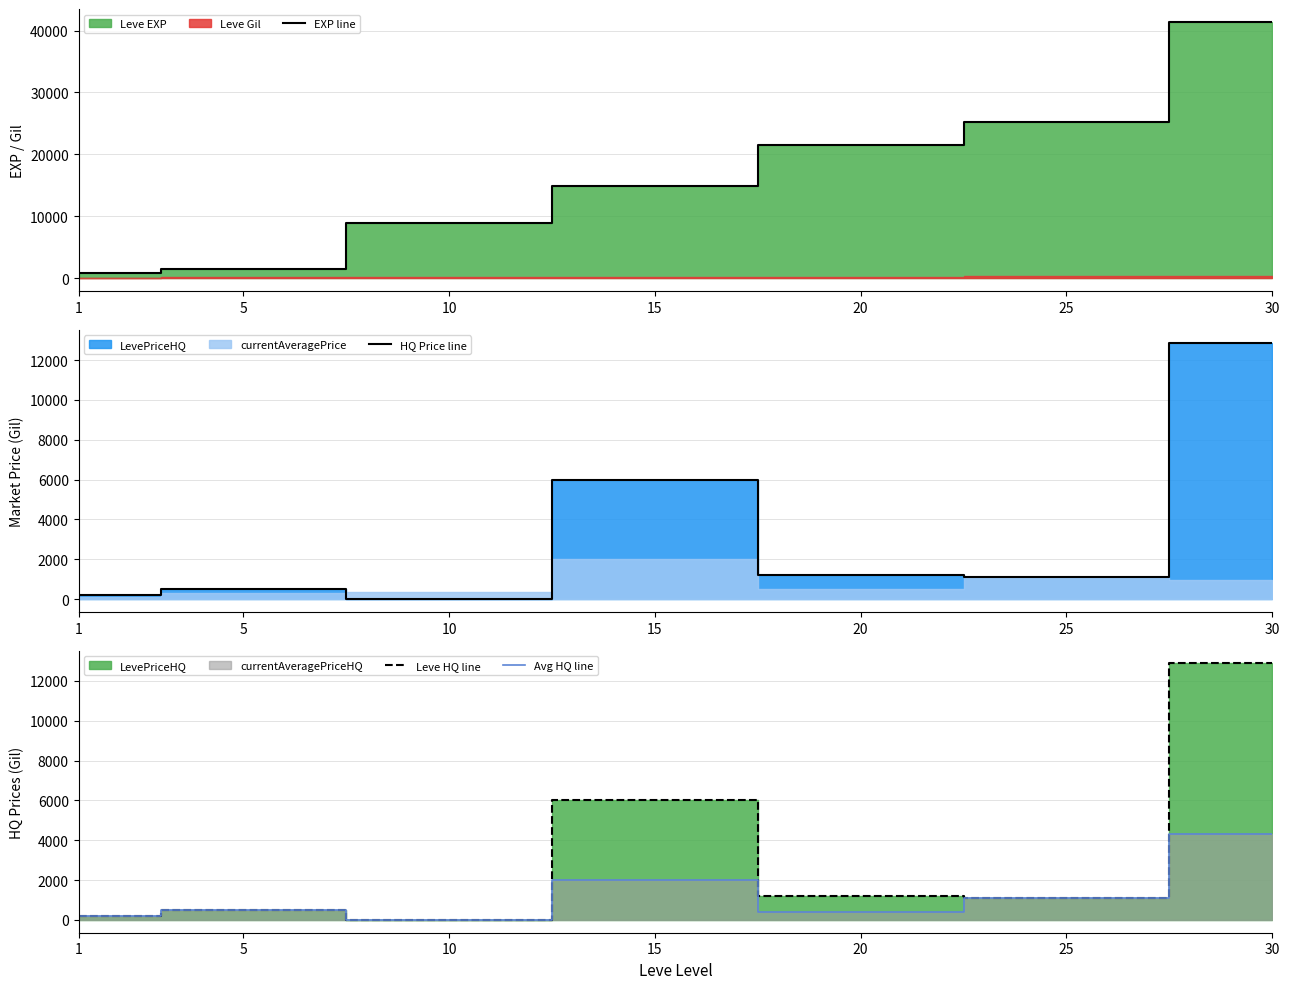

The value of Leve HQ line at 30 is 21134.2. True or false?

False